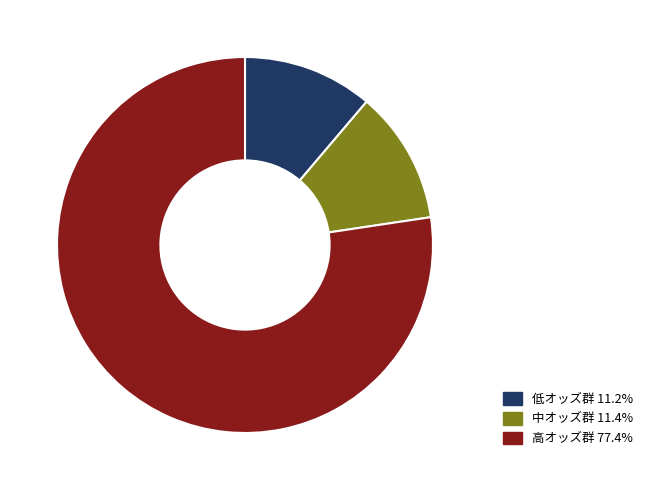

Is there any slice that represents more than half of the pie?

Yes